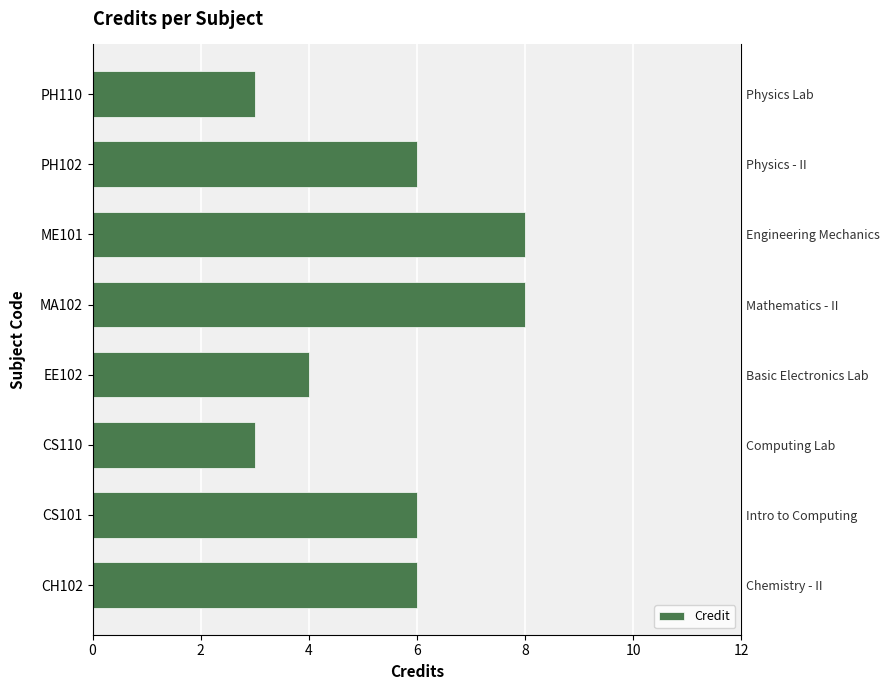

What is the difference between the maximum and minimum values?

5